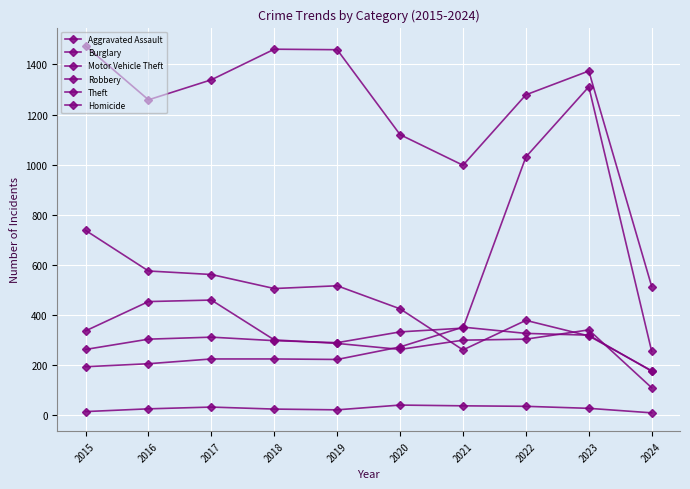

How many lines are shown in the chart?

6